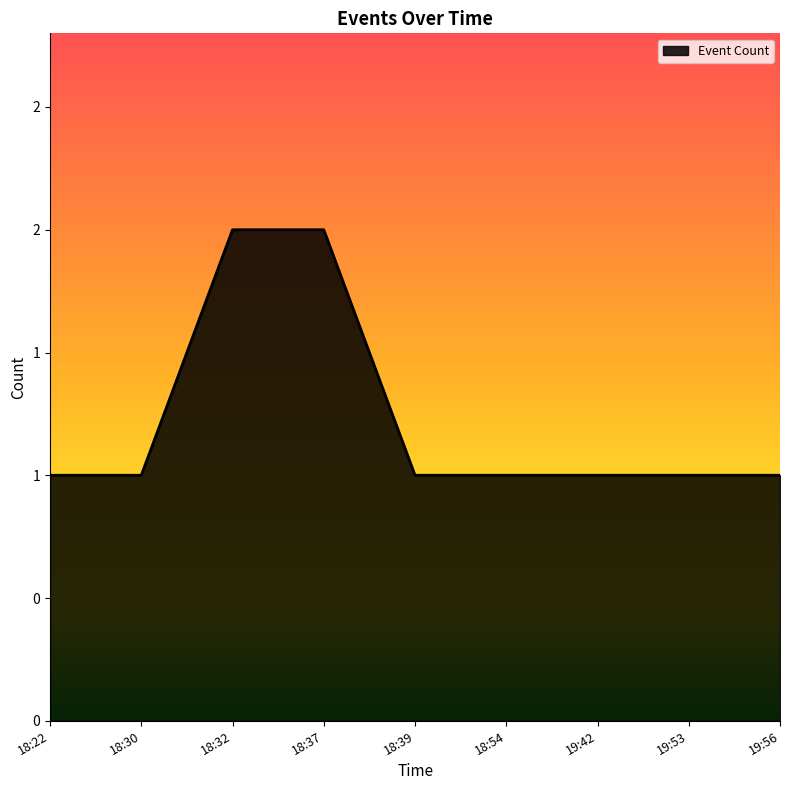

Is this an area chart (filled region under the line)?

Yes